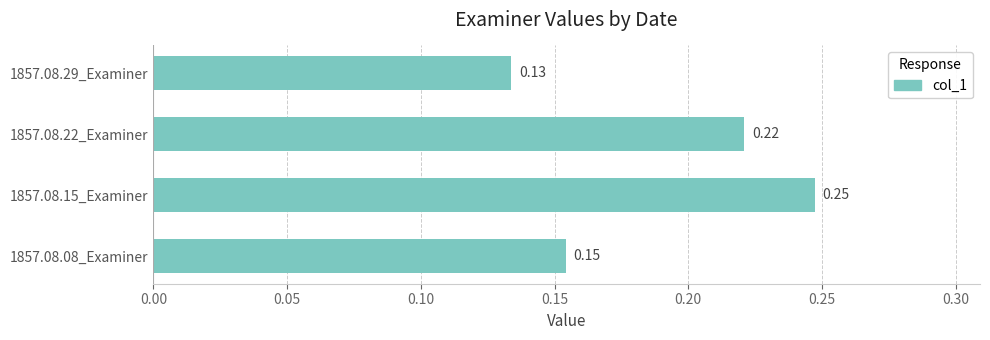

How many categories are shown in the chart?

4